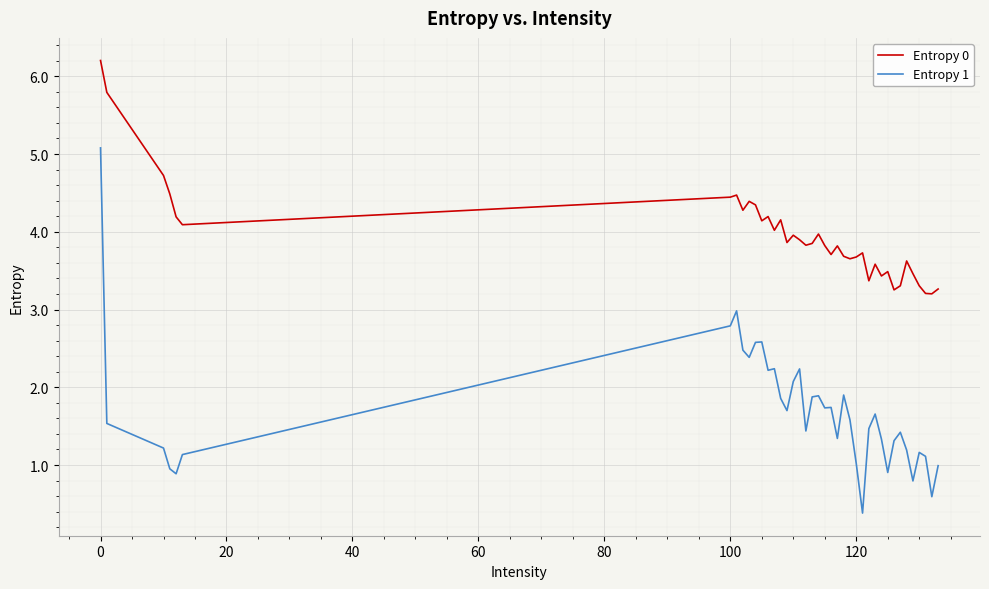

List the series in order of their peak value, highest first.

Entropy 0, Entropy 1